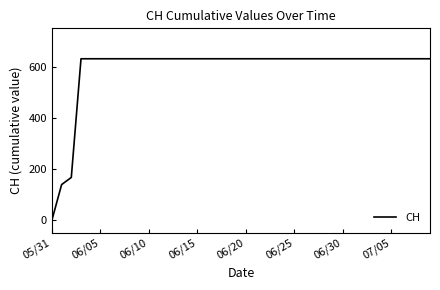

What is the difference between the maximum and minimum values?

631